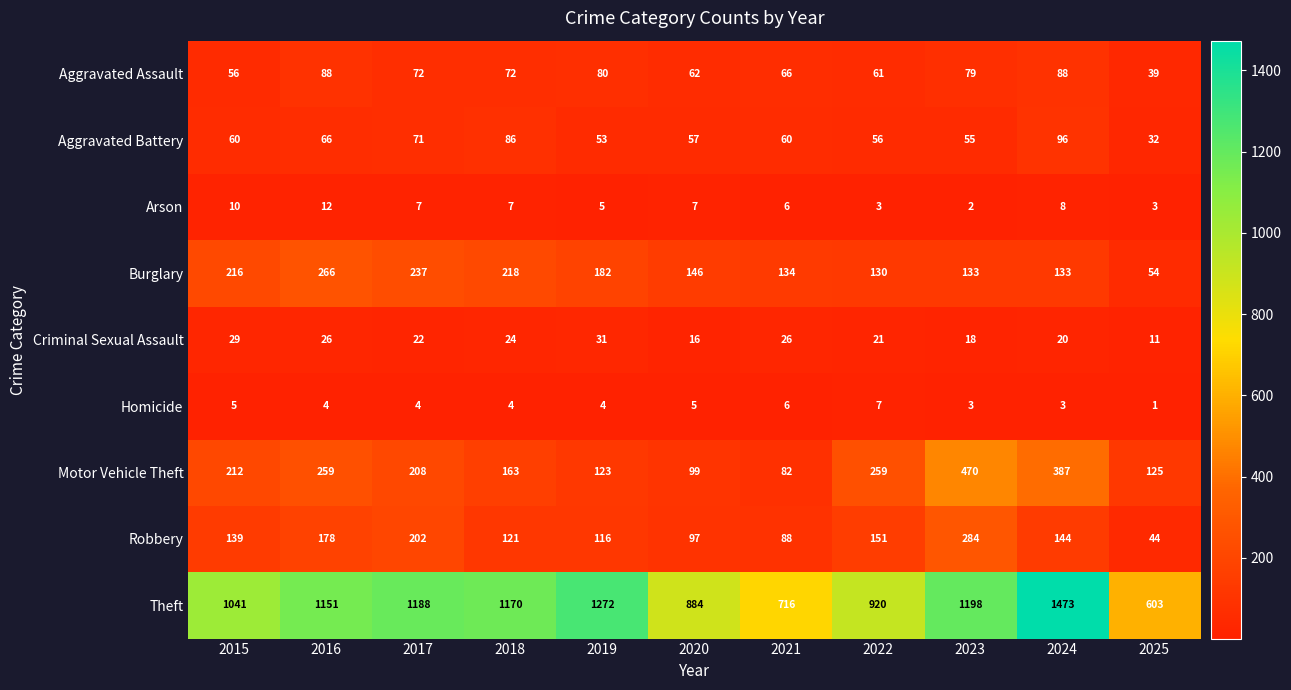

Which category has the lowest value across all series?

2025